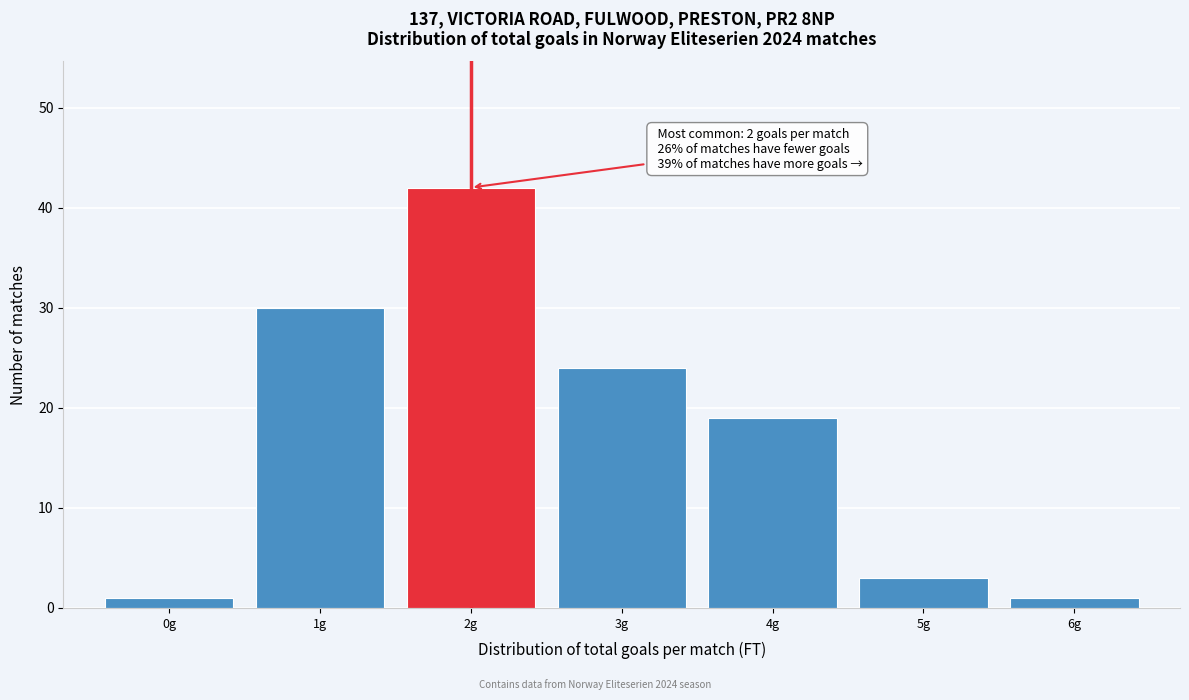

Which range on the x-axis has the tallest bar?

1.5 to 2.5